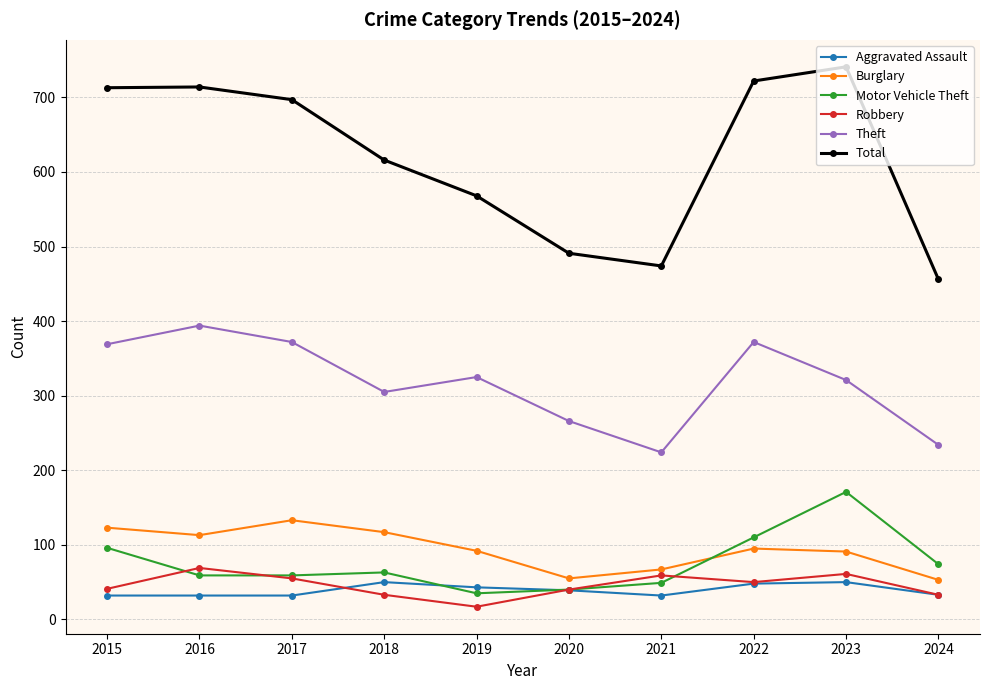

At which label does Total first exceed 697?

2015